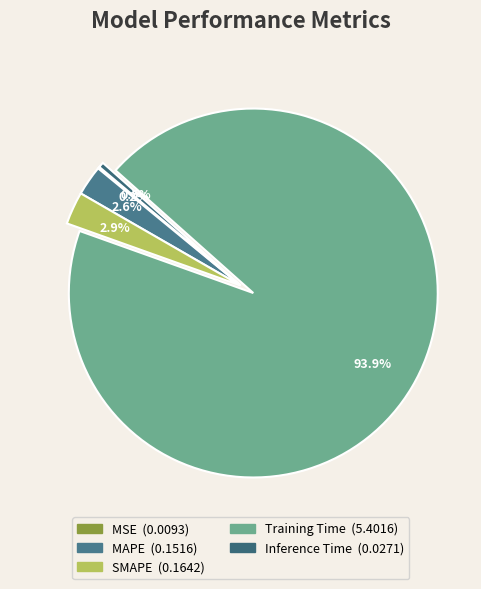

Count the number of slices in the pie.

5